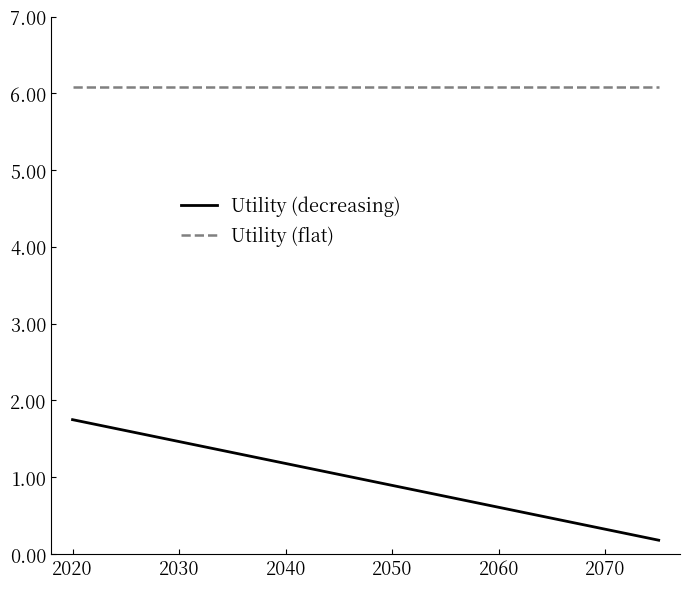

Which series has the largest total across all categories?

Utility (flat)